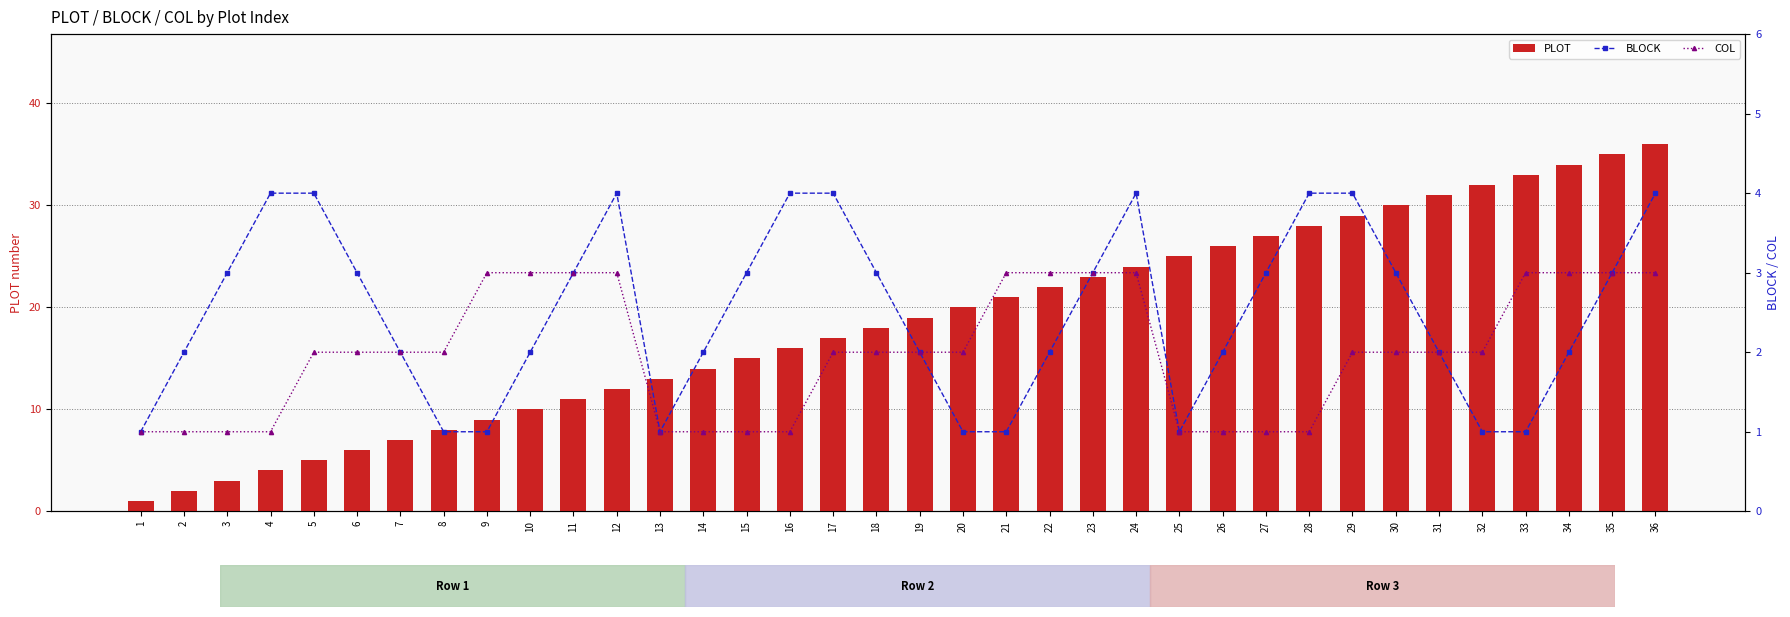

True or false: PLOT has a value of 11 at 16.

False